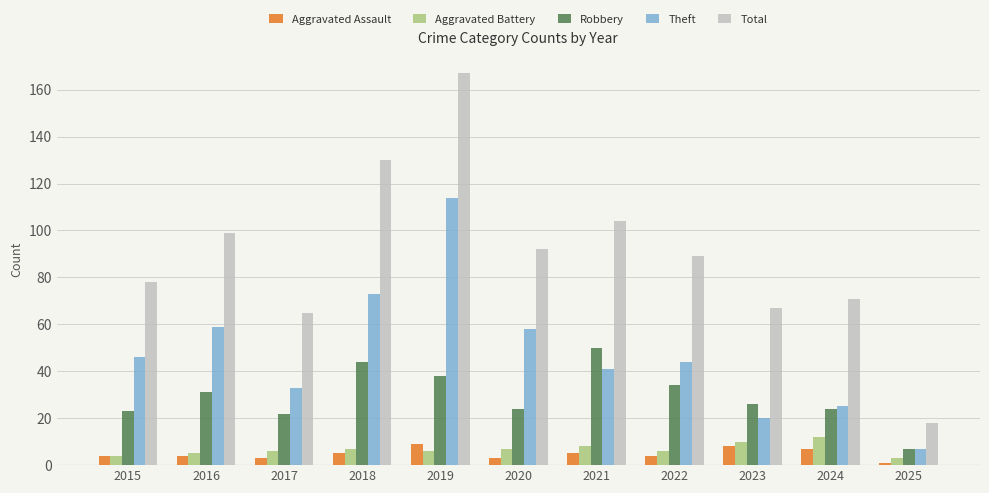

Reading left to right, extract all data points from this chart.

Aggravated Assault: 2015=4	2016=4	2017=3	2018=5	2019=9	2020=3	2021=5	2022=4	2023=8	2024=7	2025=1
Aggravated Battery: 2015=4	2016=5	2017=6	2018=7	2019=6	2020=7	2021=8	2022=6	2023=10	2024=12	2025=3
Robbery: 2015=23	2016=31	2017=22	2018=44	2019=38	2020=24	2021=50	2022=34	2023=26	2024=24	2025=7
Theft: 2015=46	2016=59	2017=33	2018=73	2019=114	2020=58	2021=41	2022=44	2023=20	2024=25	2025=7
Total: 2015=78	2016=99	2017=65	2018=130	2019=167	2020=92	2021=104	2022=89	2023=67	2024=71	2025=18